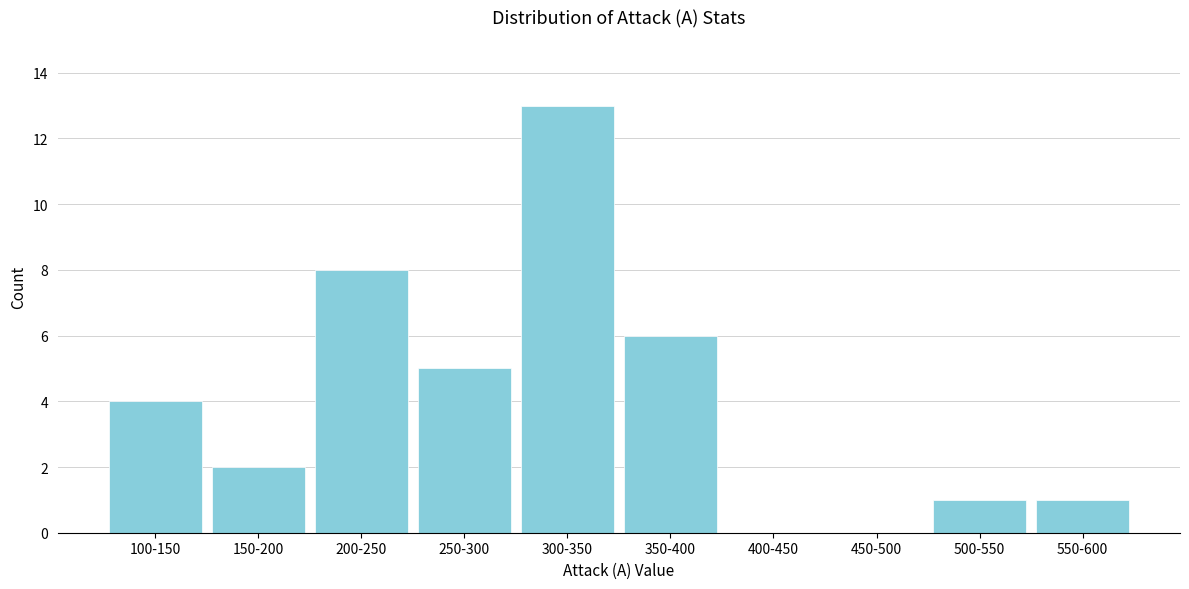

Reading left to right, list all the values displayed in this chart.

100-150=4	150-200=2	200-250=8	250-300=5	300-350=13	350-400=6	400-450=0	450-500=0	500-550=1	550-600=1